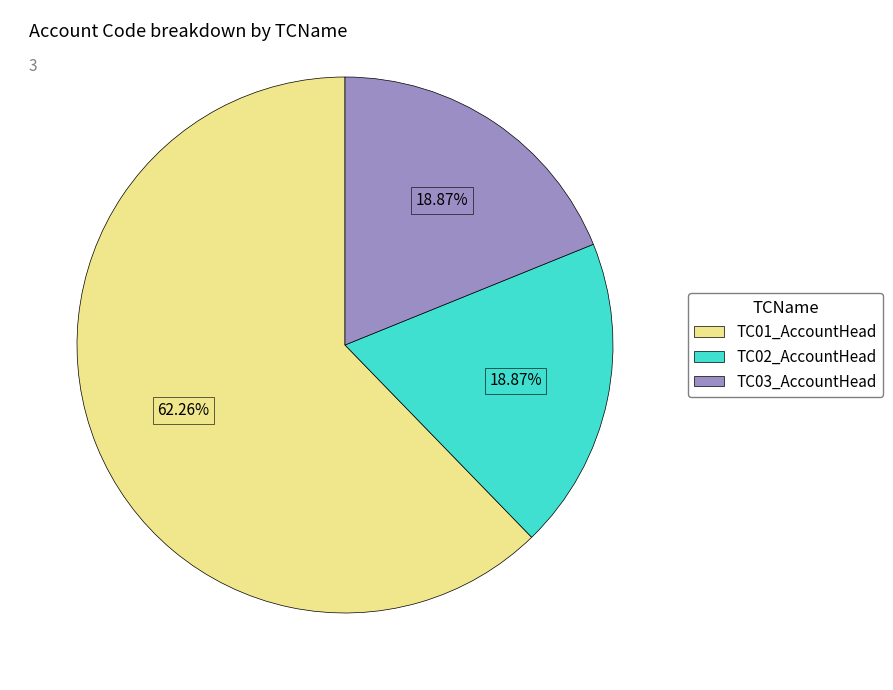

To the nearest percent, what is the combined percentage of TC03_AccountHead and TC01_AccountHead?

81%